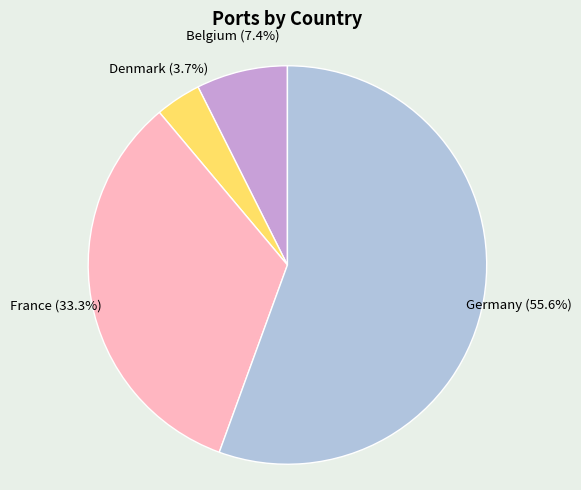

To the nearest percent, what is the difference between the Belgium and France slice percentages?

26%